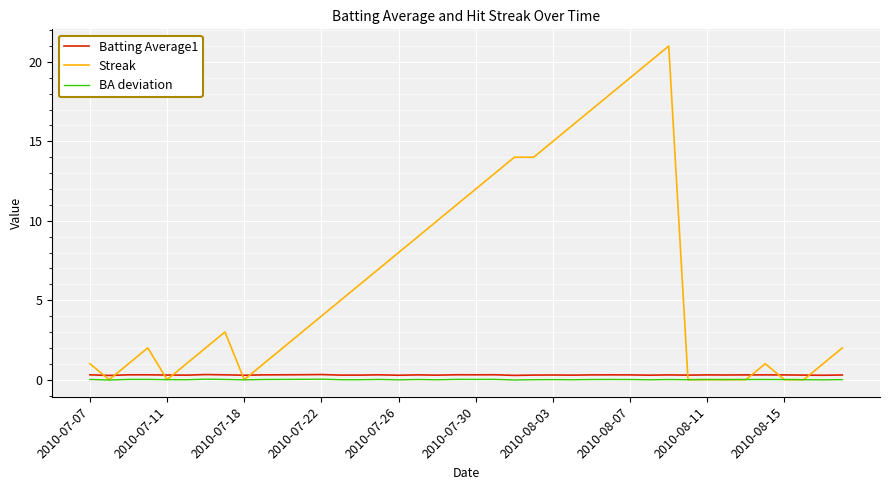

True or false: BA deviation and Batting Average1 cross at least once.

False